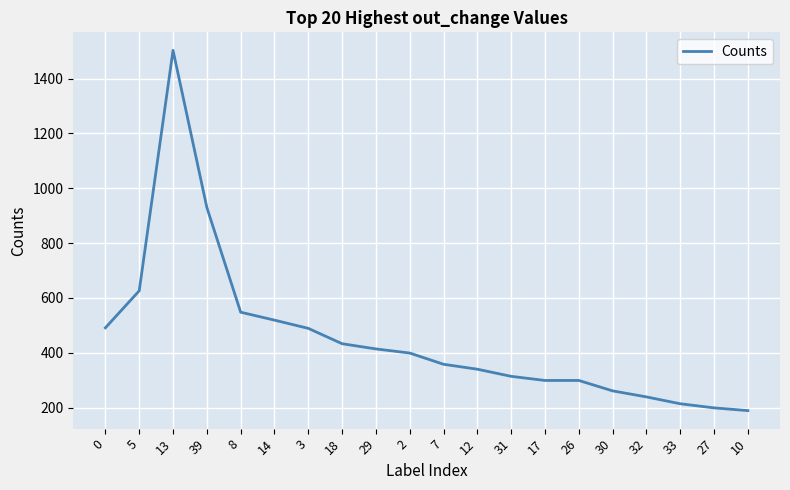

Is this an area chart (filled region under the line)?

No